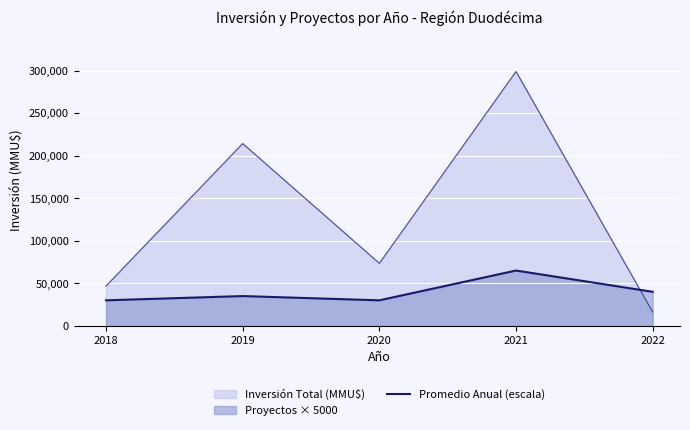

What is the approximate value of Inversión Total (MMU$) at 2020?

73495